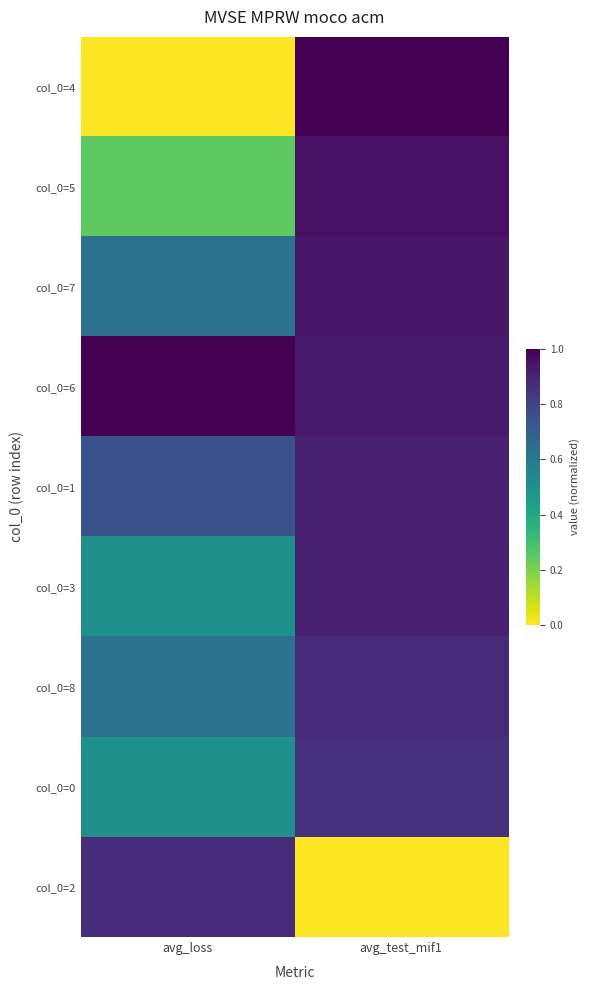

Reading right to left, transcribe all the data shown in this chart.

col_0=4: avg_test_mif1=1.0	avg_loss=0.0
col_0=5: avg_test_mif1=1.0	avg_loss=0.2
col_0=7: avg_test_mif1=0.9	avg_loss=0.6
col_0=6: avg_test_mif1=0.9	avg_loss=1.0
col_0=1: avg_test_mif1=0.9	avg_loss=0.7
col_0=3: avg_test_mif1=0.9	avg_loss=0.5
col_0=8: avg_test_mif1=0.9	avg_loss=0.6
col_0=0: avg_test_mif1=0.9	avg_loss=0.5
col_0=2: avg_test_mif1=0.0	avg_loss=0.9